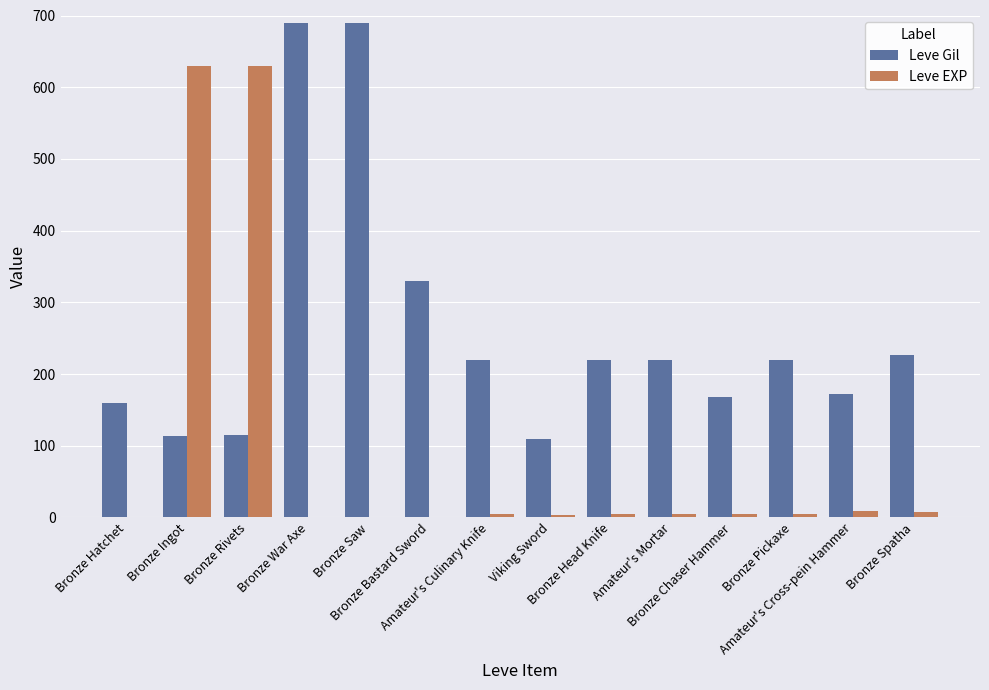

What is the highest value of the Leve Gil series?

690